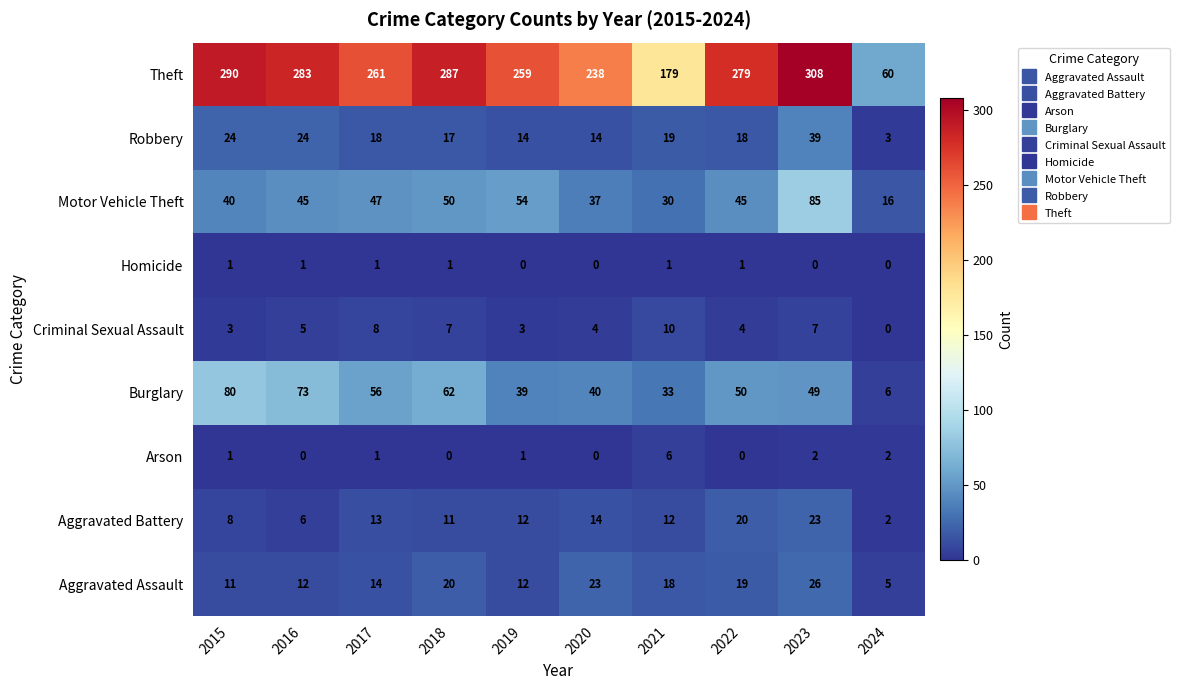

What is the maximum value shown in the chart?

308